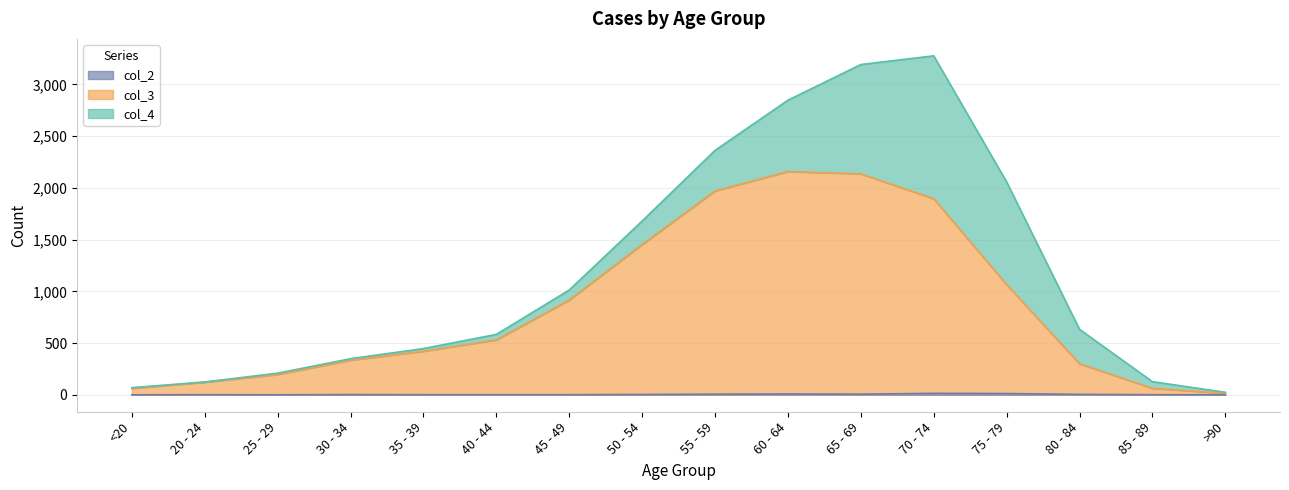

Does the chart have visible grid lines?

Yes